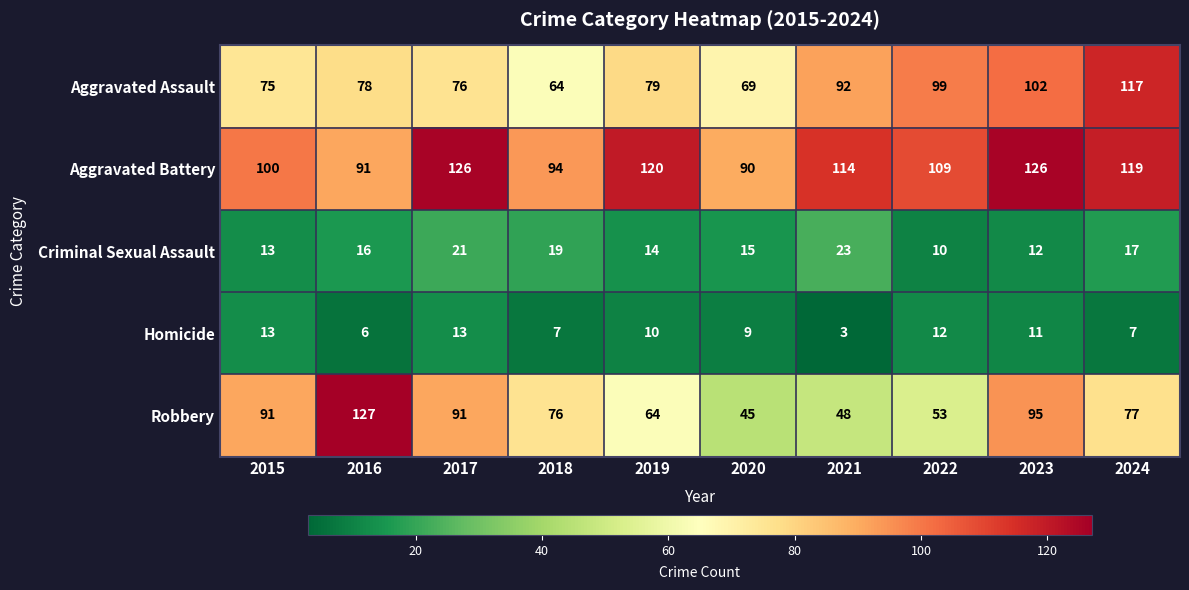

Which category has the highest value in the Aggravated Assault series?

2024